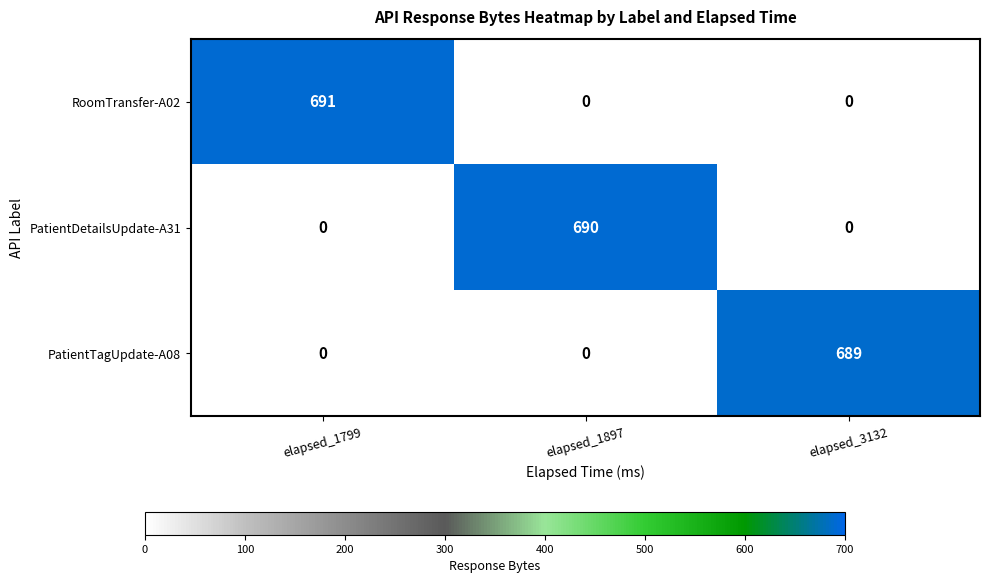

Is it true that PatientTagUpdate-A08 equals 0 at elapsed_1799?

True